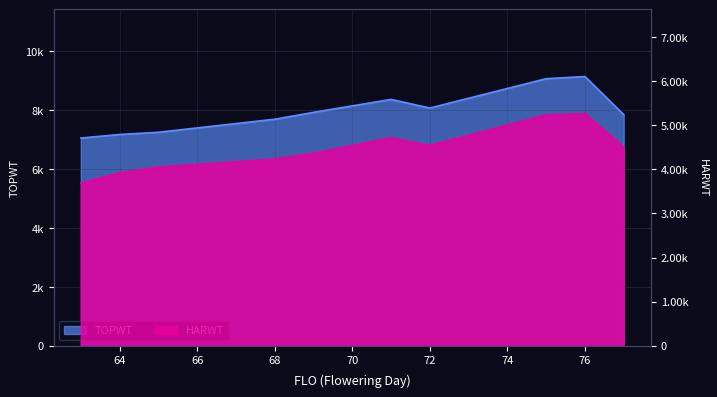

Reading left to right, extract all data points from this chart.

TOPWT: 7048	7169	7244	7687	7920	8360	8067	9063	9137	7842
HARWT: 3687	3919	4052	4232	4364	4716	4541	5235	5263	4505